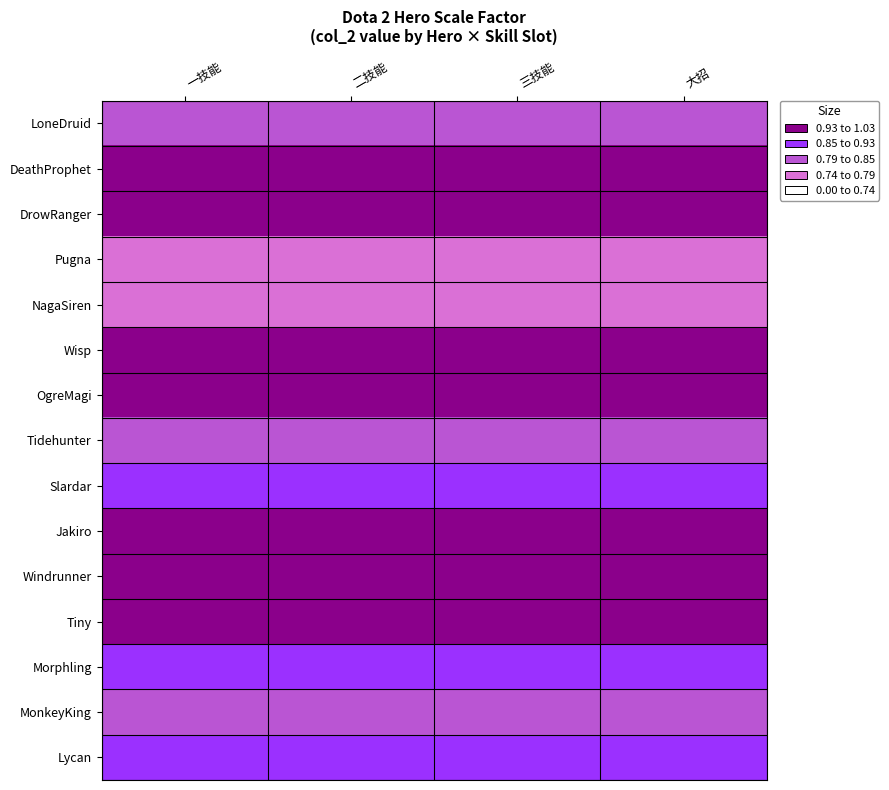

Reading left to right, list all the values displayed in this chart.

LoneDruid: 一技能=0.8	二技能=0.8	三技能=0.8	大招=0.8
DeathProphet: 一技能=0.9	二技能=0.9	三技能=0.9	大招=0.9
DrowRanger: 一技能=1.0	二技能=1.0	三技能=1.0	大招=1.0
Pugna: 一技能=0.7	二技能=0.7	三技能=0.7	大招=0.7
NagaSiren: 一技能=0.8	二技能=0.8	三技能=0.8	大招=0.8
Wisp: 一技能=0.9	二技能=0.9	三技能=0.9	大招=0.9
OgreMagi: 一技能=0.9	二技能=0.9	三技能=0.9	大招=0.9
Tidehunter: 一技能=0.8	二技能=0.8	三技能=0.8	大招=0.8
Slardar: 一技能=0.9	二技能=0.9	三技能=0.9	大招=0.9
Jakiro: 一技能=1.0	二技能=1.0	三技能=1.0	大招=1.0
Windrunner: 一技能=1.0	二技能=1.0	三技能=1.0	大招=1.0
Tiny: 一技能=0.9	二技能=0.9	三技能=0.9	大招=0.9
Morphling: 一技能=0.9	二技能=0.9	三技能=0.9	大招=0.9
MonkeyKing: 一技能=0.8	二技能=0.8	三技能=0.8	大招=0.8
Lycan: 一技能=0.8	二技能=0.8	三技能=0.8	大招=0.8